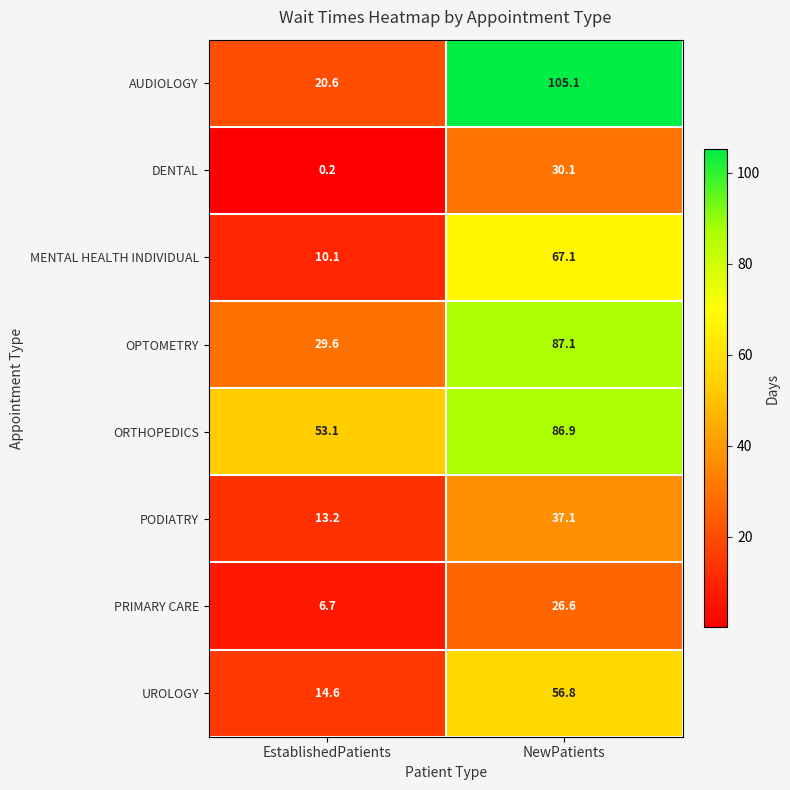

Reading right to left, what are all the values shown in this chart?

AUDIOLOGY: NewPatients=105.1	EstablishedPatients=20.6
DENTAL: NewPatients=30.1	EstablishedPatients=0.2
MENTAL HEALTH INDIVIDUAL: NewPatients=67.1	EstablishedPatients=10.1
OPTOMETRY: NewPatients=87.1	EstablishedPatients=29.6
ORTHOPEDICS: NewPatients=86.9	EstablishedPatients=53.1
PODIATRY: NewPatients=37.1	EstablishedPatients=13.2
PRIMARY CARE: NewPatients=26.6	EstablishedPatients=6.7
UROLOGY: NewPatients=56.8	EstablishedPatients=14.6